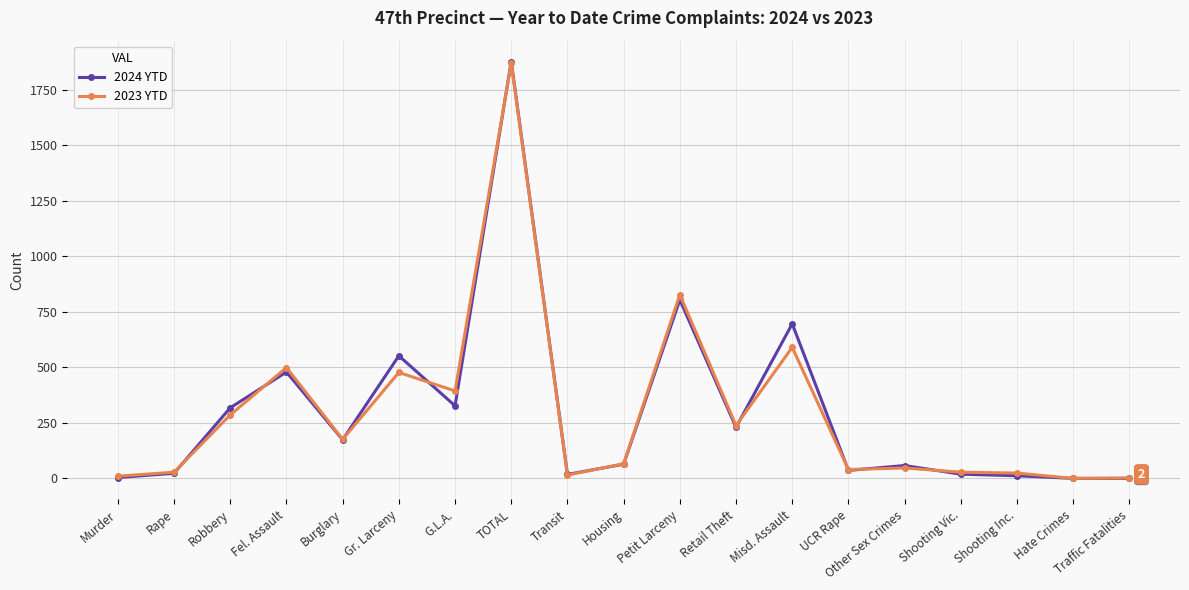

What is the label of the 11th point from the left?

Petit Larceny